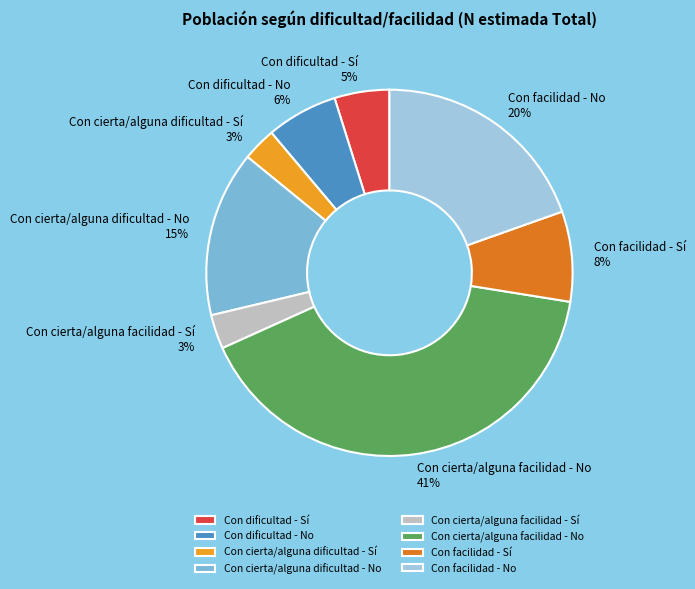

How many slices are in this pie chart?

8